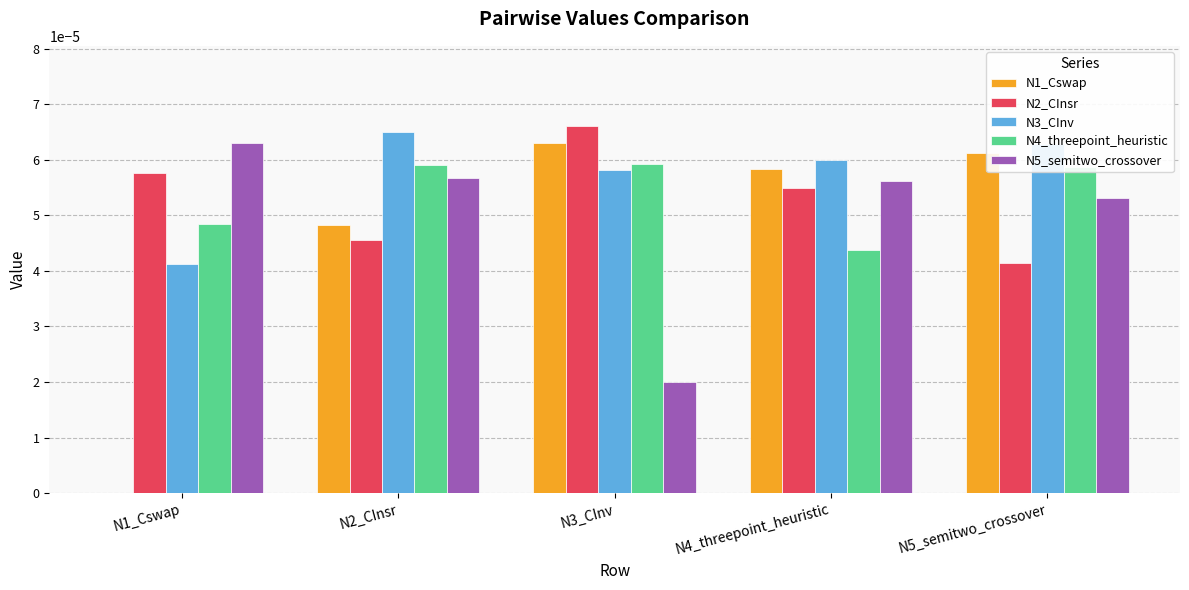

The N2_CInsr series shows 0.0 at N3_CInv. True or false?

True